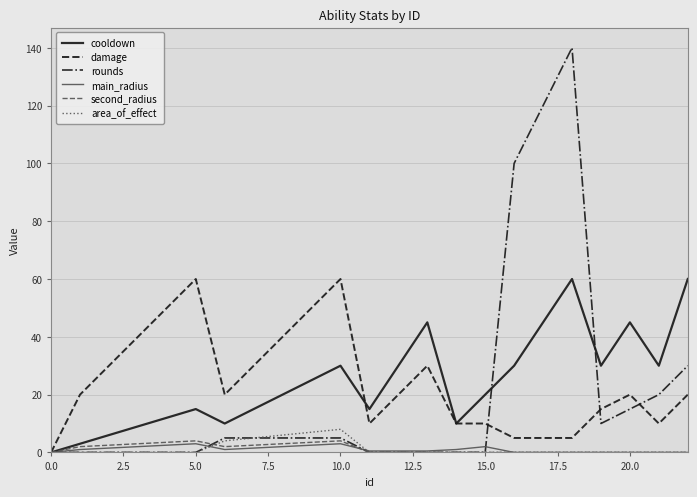

What is the greatest value displayed?

140.0